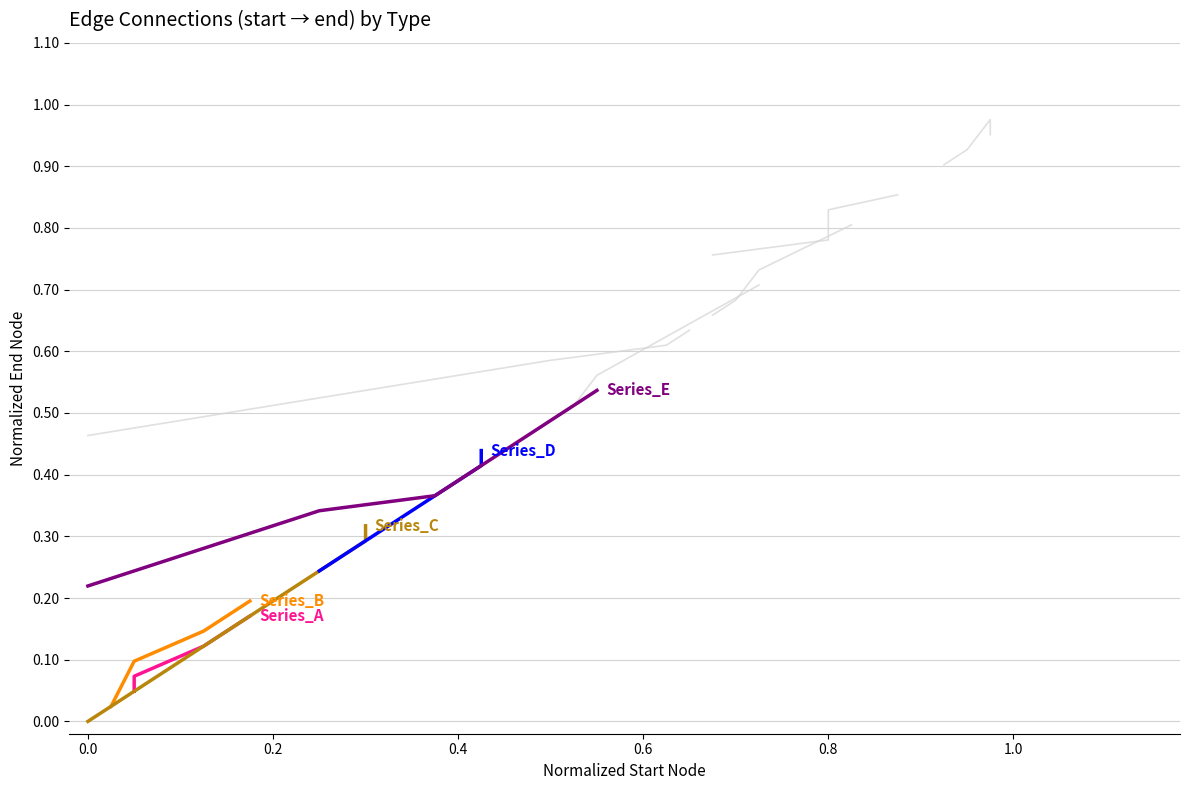

Reading left to right, transcribe all the data shown in this chart.

Series_A: 0.0	0.1	0.1	0.2
Series_B: 0.0	0.1	0.1	0.2
Series_C: 0.0	0.3	0.3	0.3
Series_D: 0.2	0.4	0.4	0.4
Series_E: 0.2	0.3	0.4	0.5